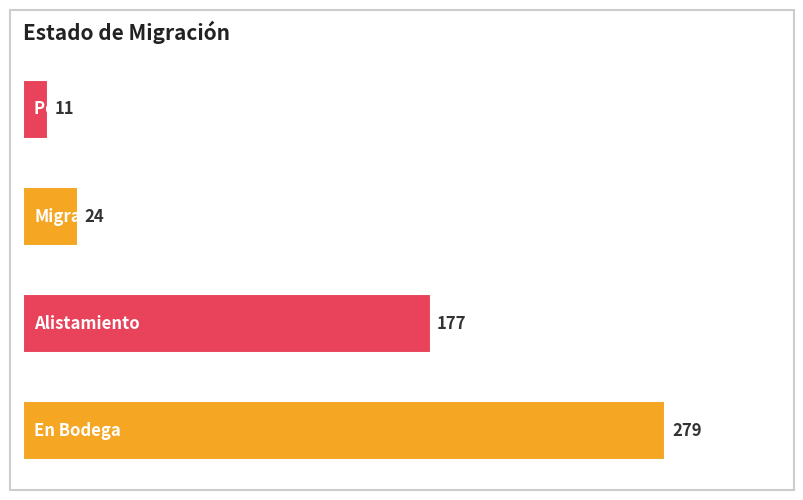

What is the maximum value shown in the chart?

279